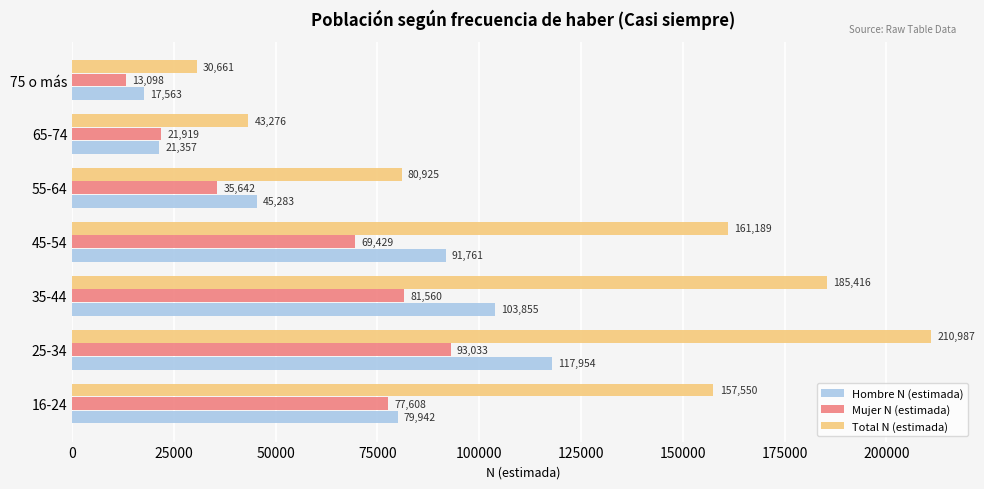

What is the smallest value displayed?

13098